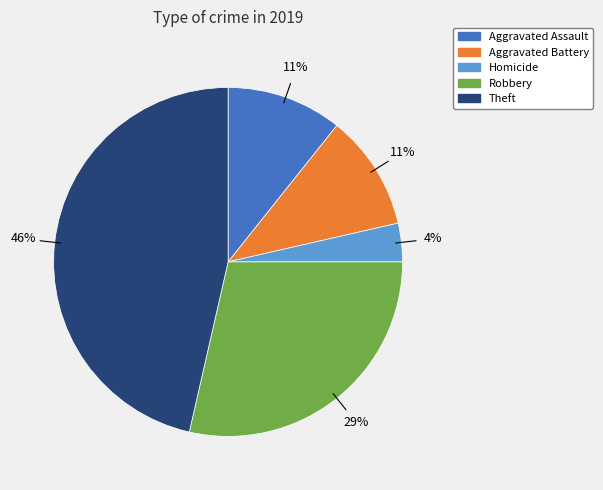

To the nearest percent, what is the average slice percentage?

20%